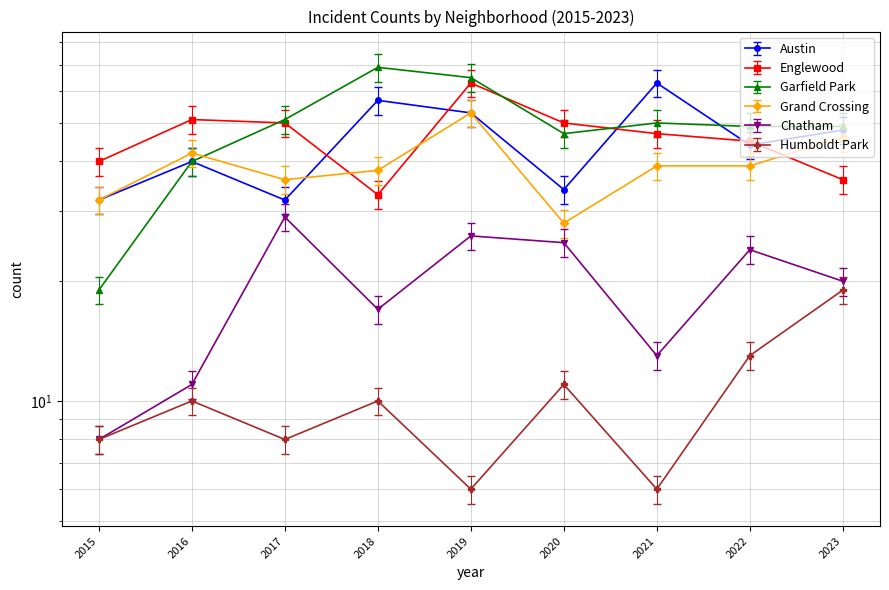

Where does the Grand Crossing series first go above 39?

2016